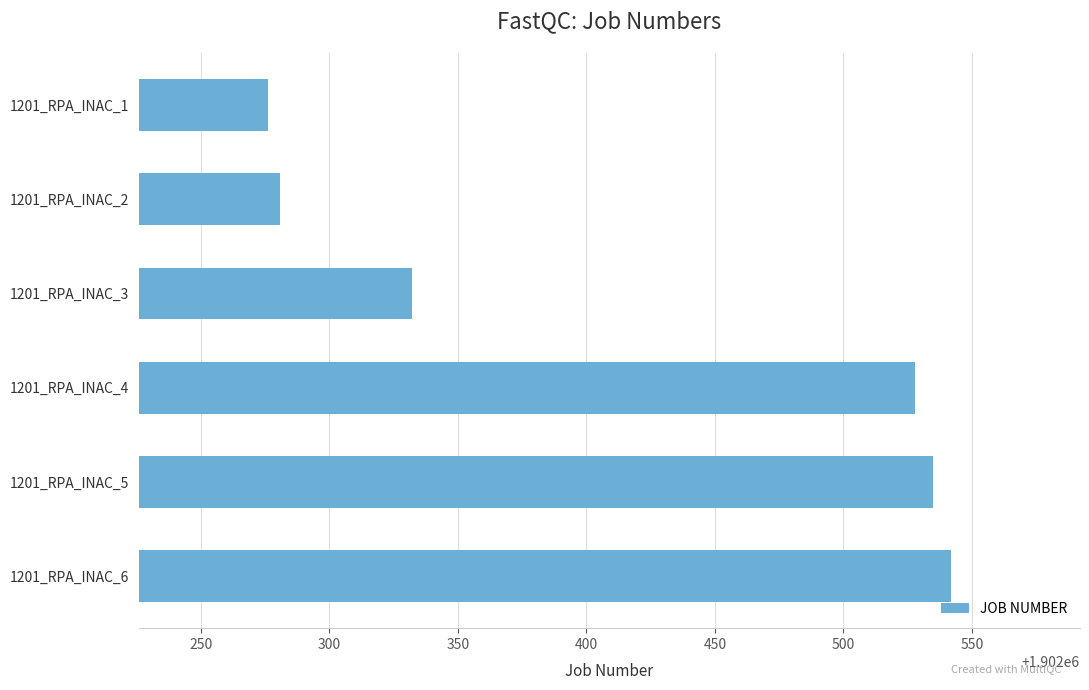

Reading bottom to top, what are all the values shown in this chart?

1201_RPA_INAC_6=1902542	1201_RPA_INAC_5=1902535	1201_RPA_INAC_4=1902528	1201_RPA_INAC_3=1902332	1201_RPA_INAC_2=1902281	1201_RPA_INAC_1=1902276